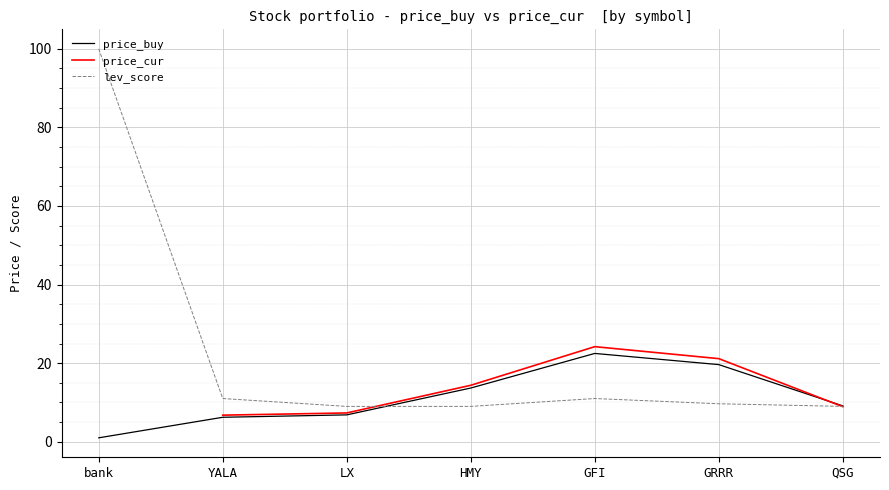

What is the lowest value of the lev_score series?

9.0